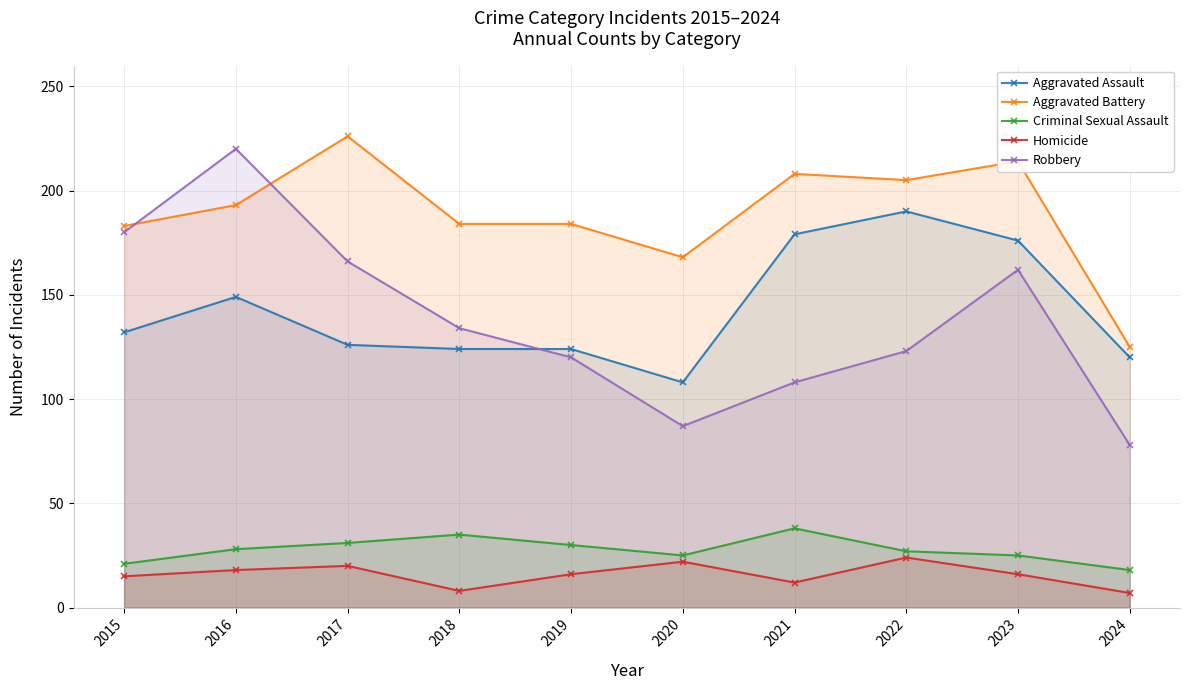

Does the chart display data point markers on the line(s)?

Yes